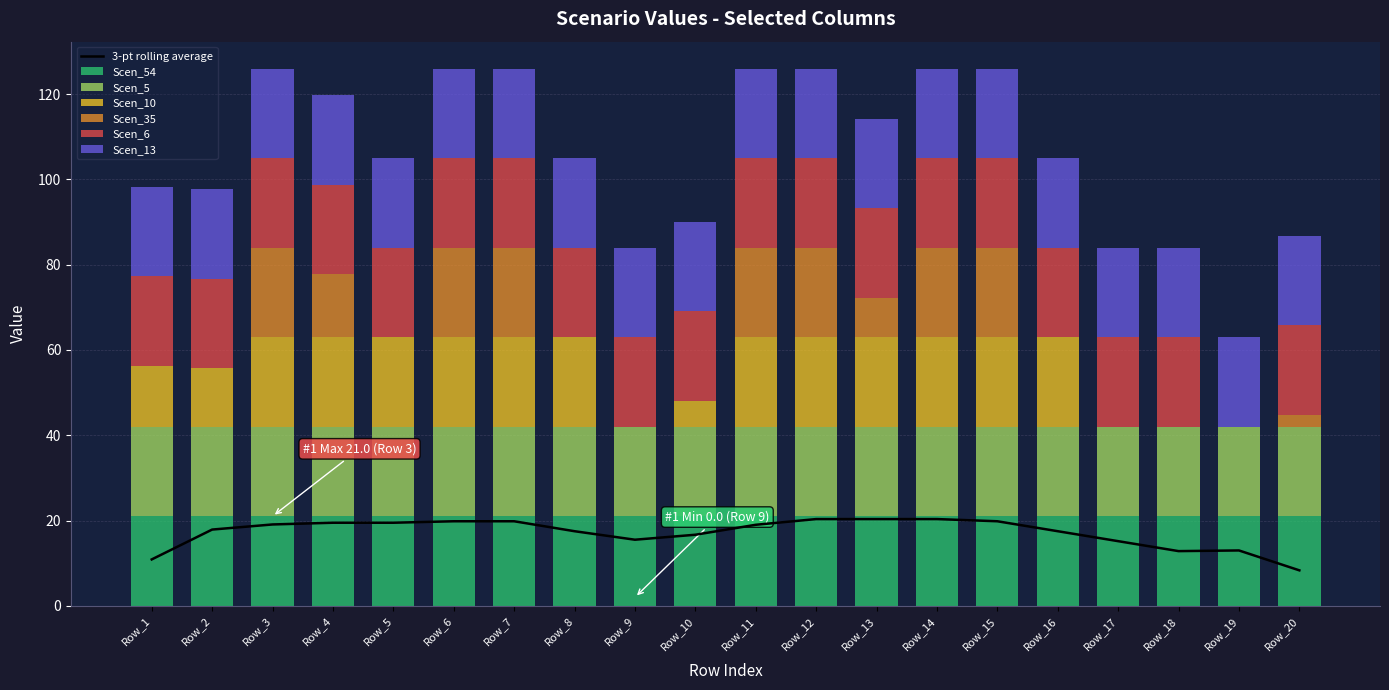

Count the Scen_35 values in the range 0 to 21.

20